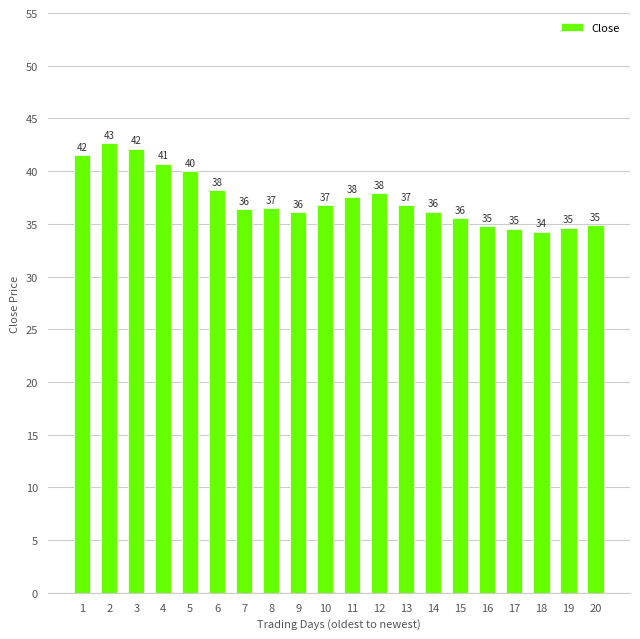

How many data points are less than 36?

6